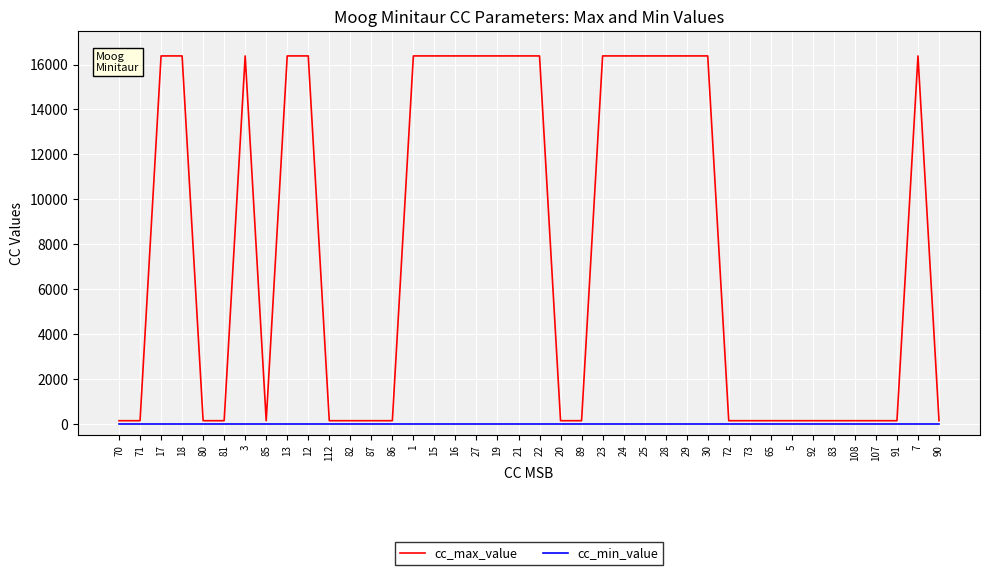

List the series in order of their peak value, lowest first.

cc_min_value, cc_max_value